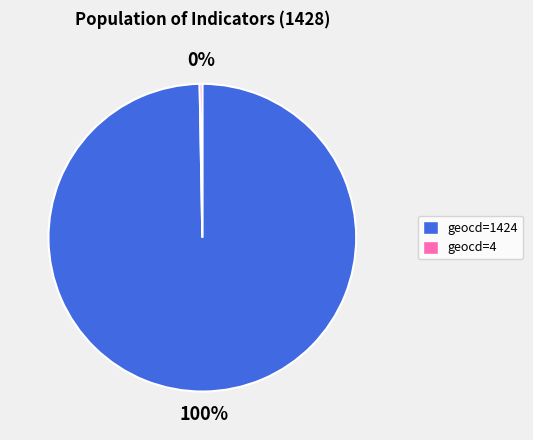

Is geocd=1424 the majority of the pie?

Yes